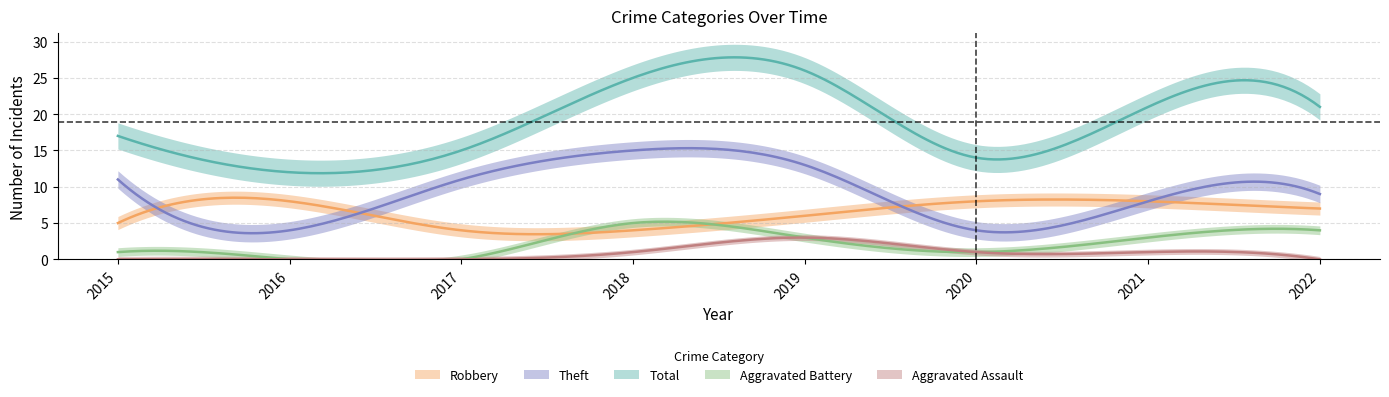

Is it true that Theft equals 23 at 2018?

False